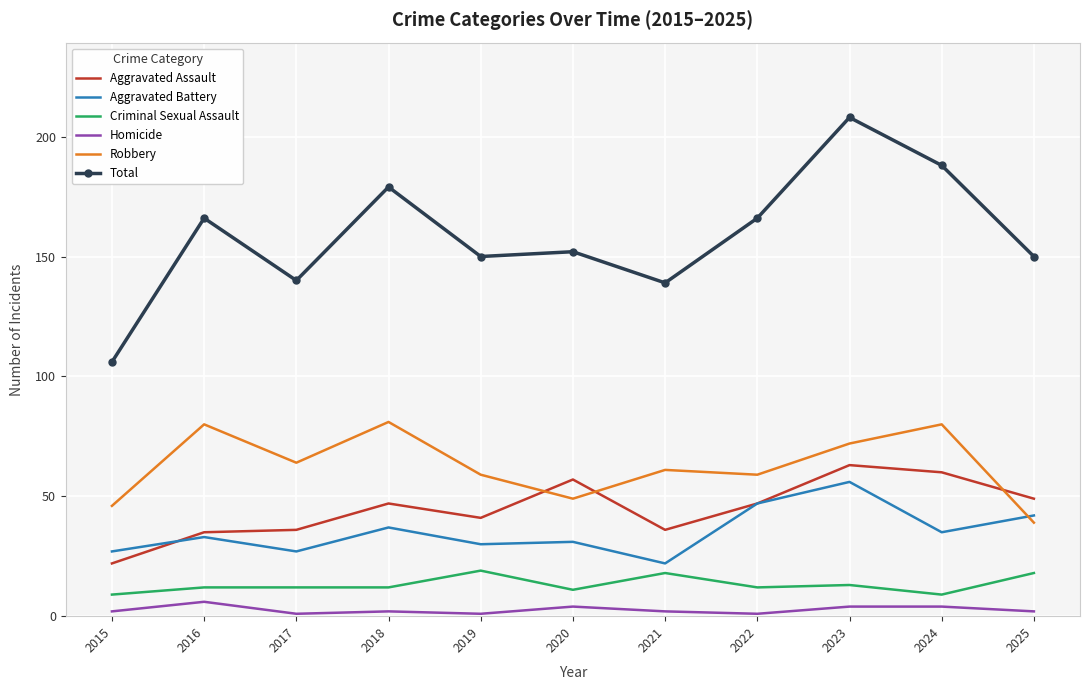

Reading left to right, transcribe all the data shown in this chart.

Aggravated Assault: 2015=22	2016=35	2017=36	2018=47	2019=41	2020=57	2021=36	2022=47	2023=63	2024=60	2025=49
Aggravated Battery: 2015=27	2016=33	2017=27	2018=37	2019=30	2020=31	2021=22	2022=47	2023=56	2024=35	2025=42
Criminal Sexual Assault: 2015=9	2016=12	2017=12	2018=12	2019=19	2020=11	2021=18	2022=12	2023=13	2024=9	2025=18
Homicide: 2015=2	2016=6	2017=1	2018=2	2019=1	2020=4	2021=2	2022=1	2023=4	2024=4	2025=2
Robbery: 2015=46	2016=80	2017=64	2018=81	2019=59	2020=49	2021=61	2022=59	2023=72	2024=80	2025=39
Total: 2015=106	2016=166	2017=140	2018=179	2019=150	2020=152	2021=139	2022=166	2023=208	2024=188	2025=150